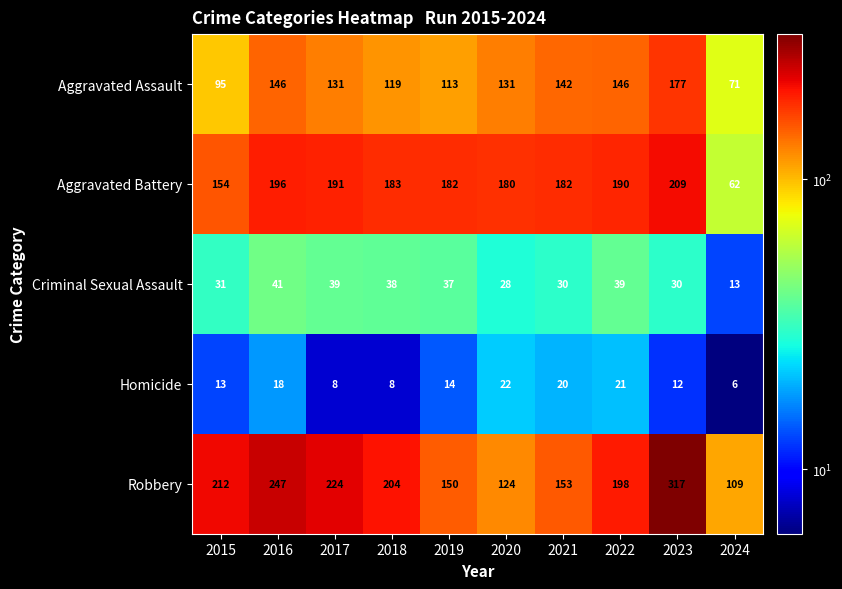

Which series has the widest spread of values?

Robbery